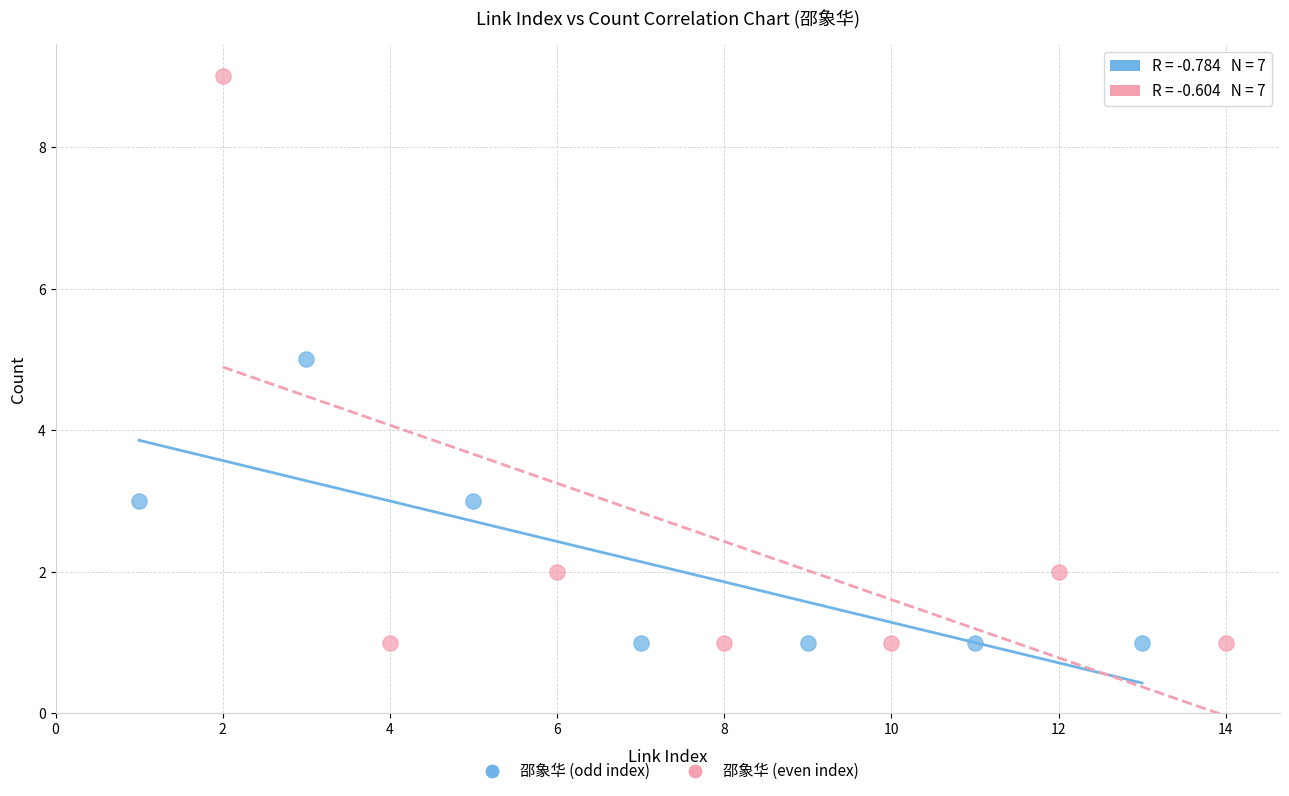

Which series has the widest spread of Y values?

邵象华 (even index)